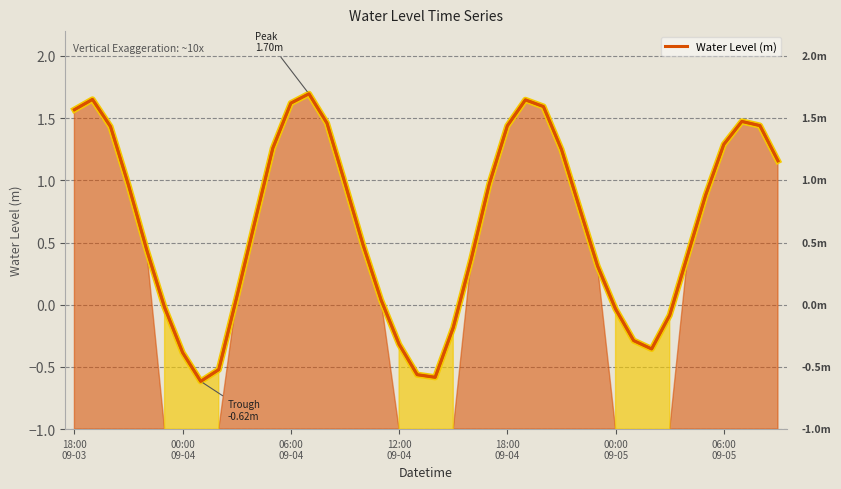

Which has a higher value, 36 or 27?

36